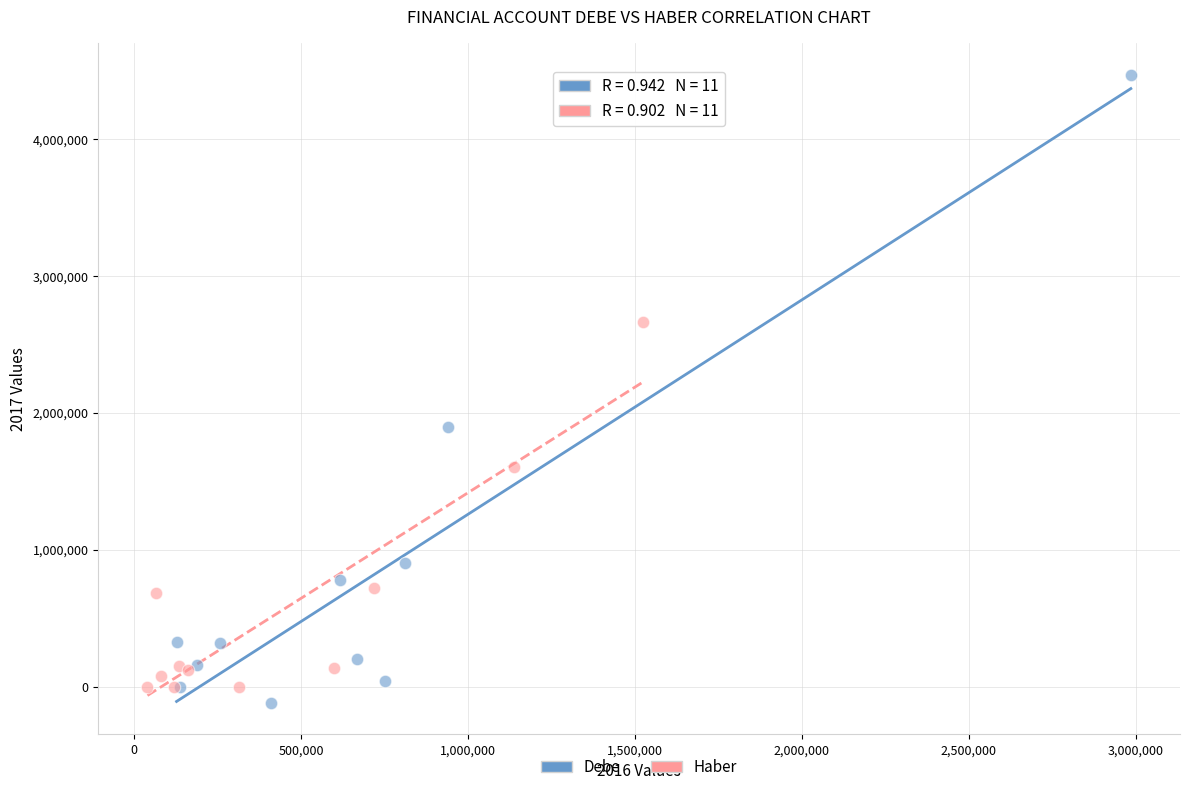

Which series contains the highest Y value?

Debe